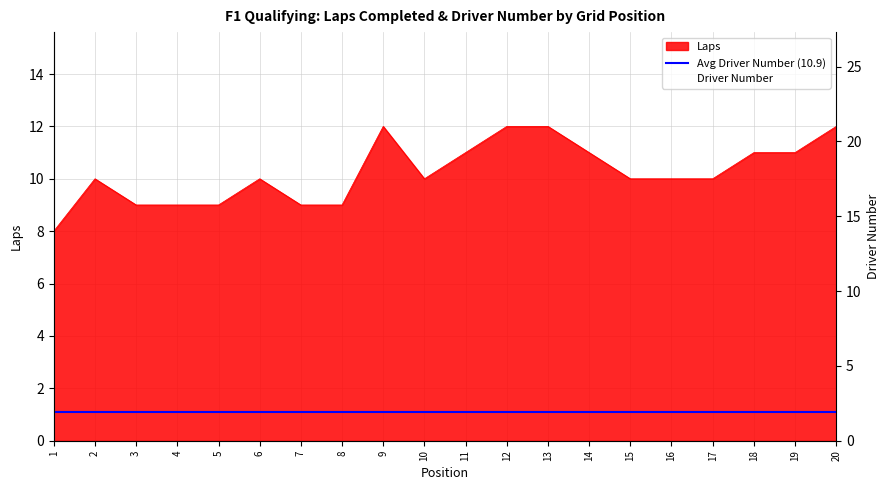

What is the difference between the highest and lowest values at 17?

6